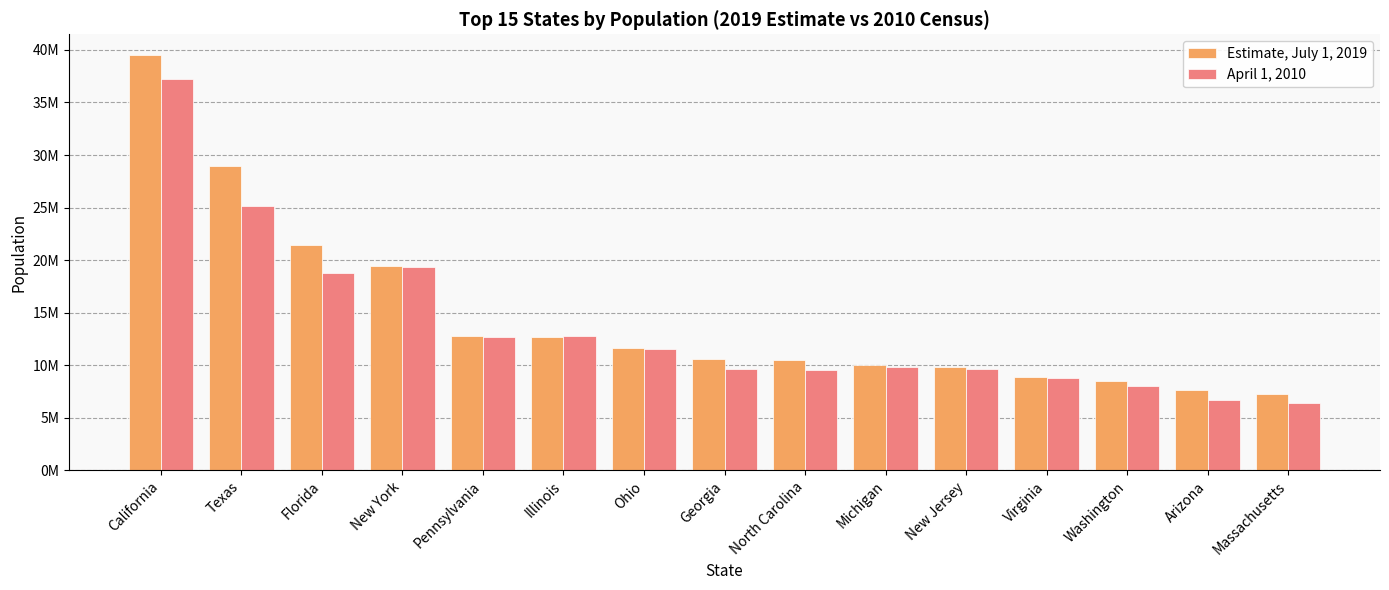

Is the value of Estimate, July 1, 2019 at New Jersey greater than the value of April 1, 2010 at Washington?

Yes